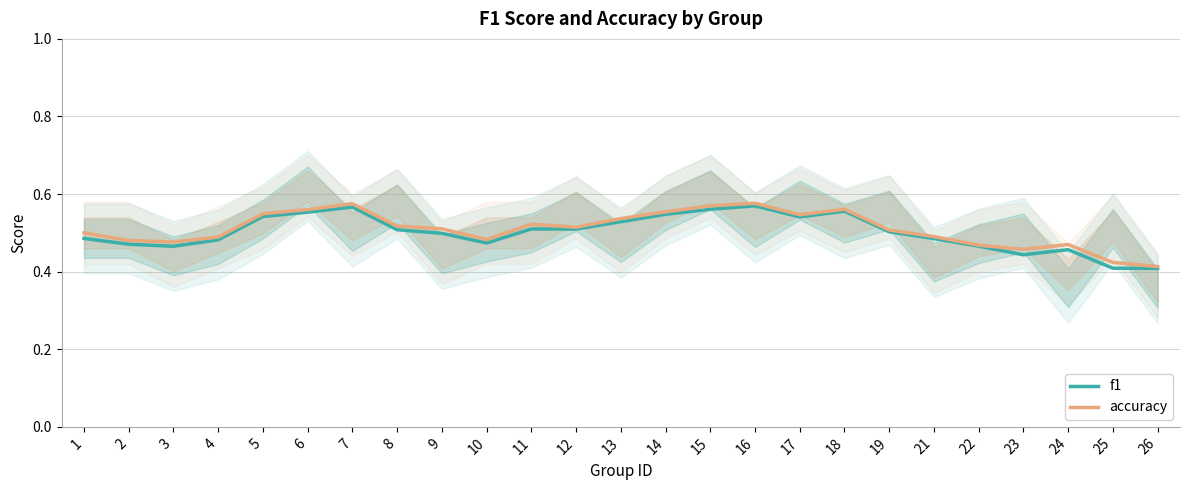

Where is accuracy nearest to the value 0?

26